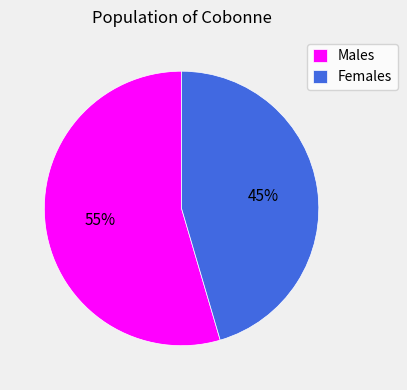

Count the number of slices in the pie.

2